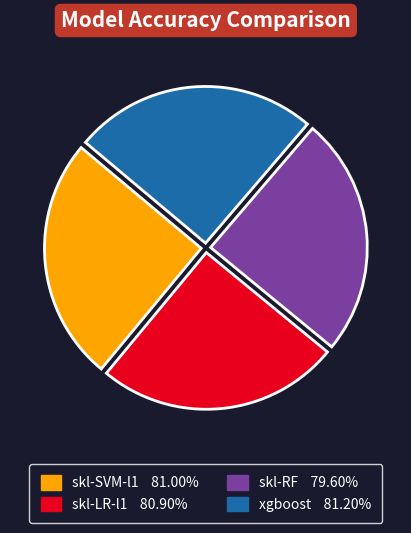

Does skl-SVM-l1 account for over 50% of the chart?

No